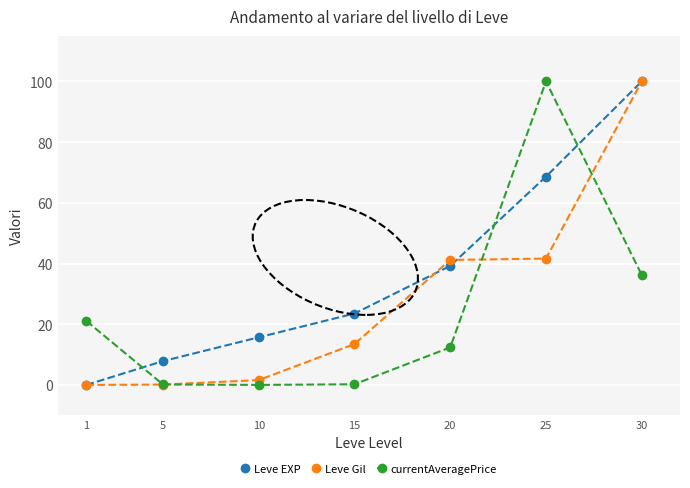

Rank the series at 10 from lowest to highest value.

currentAveragePrice, Leve Gil, Leve EXP